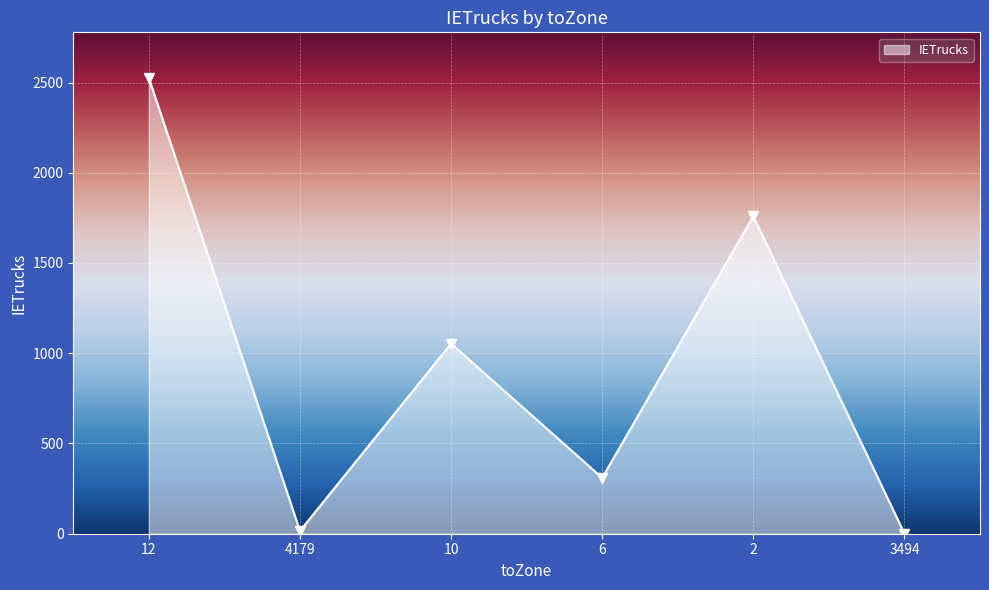

Between 2 and 6, which is larger?

2